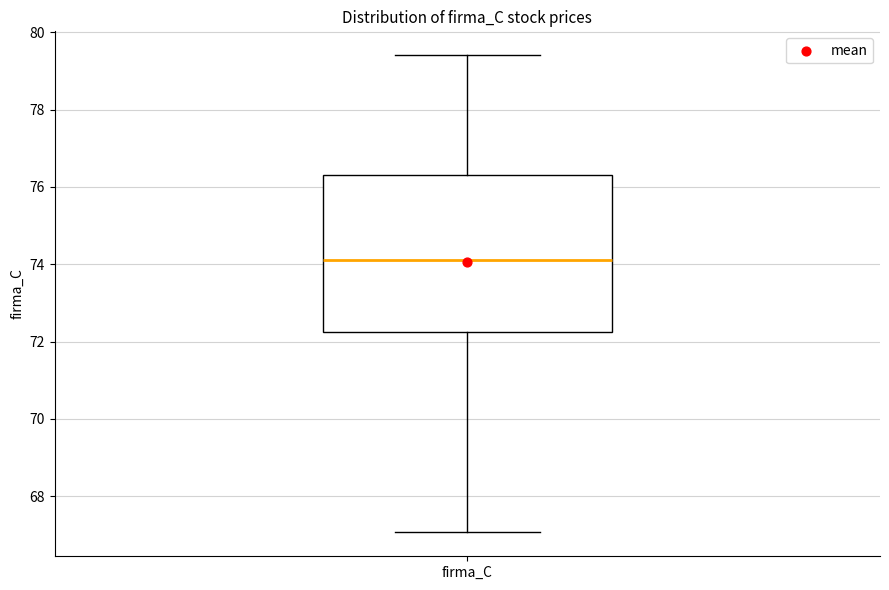

Transcribe this box plot: give where the median line is, the range the box spans, and where the two whiskers end, as read against the y-axis. The values are not printed on the chart, so give them approximately, as read against the axis.

median 74.2, box 72.2 to 76.4, whiskers 67.0 to 79.4